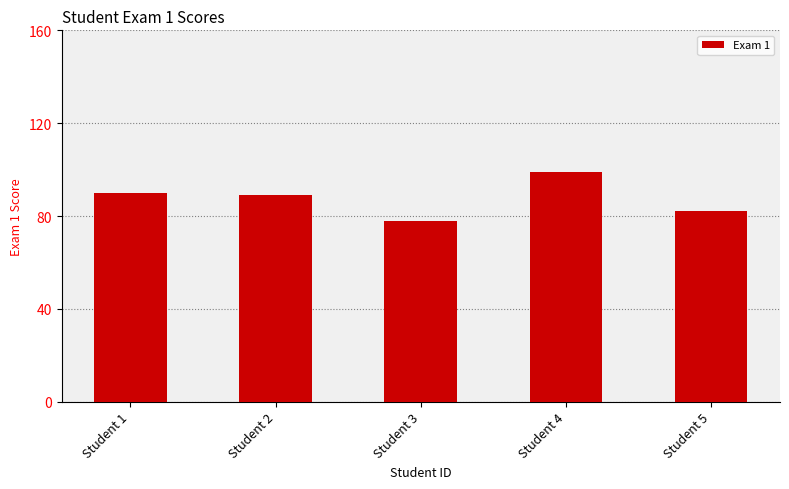

At which category does the chart reach its minimum across all series?

Student 3